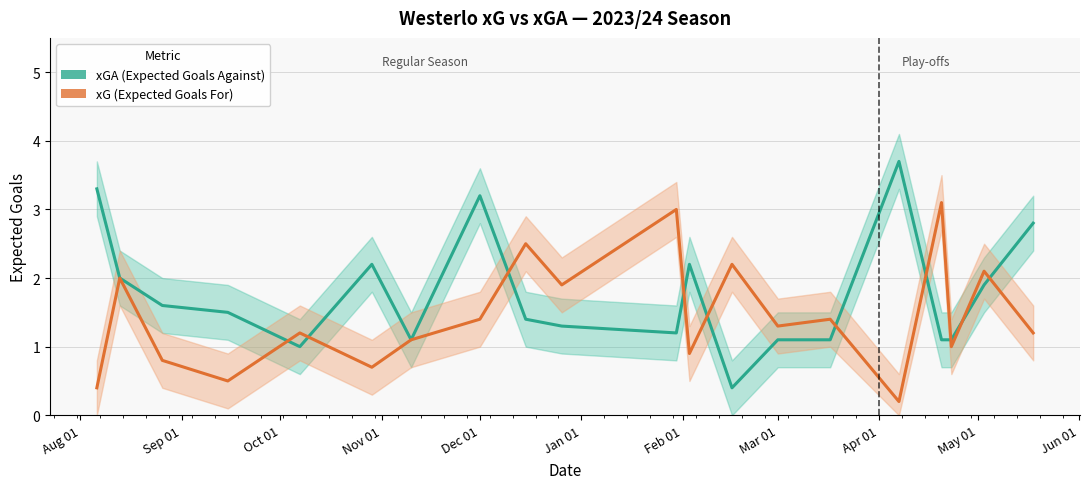

Count the number of categories in the chart.

20